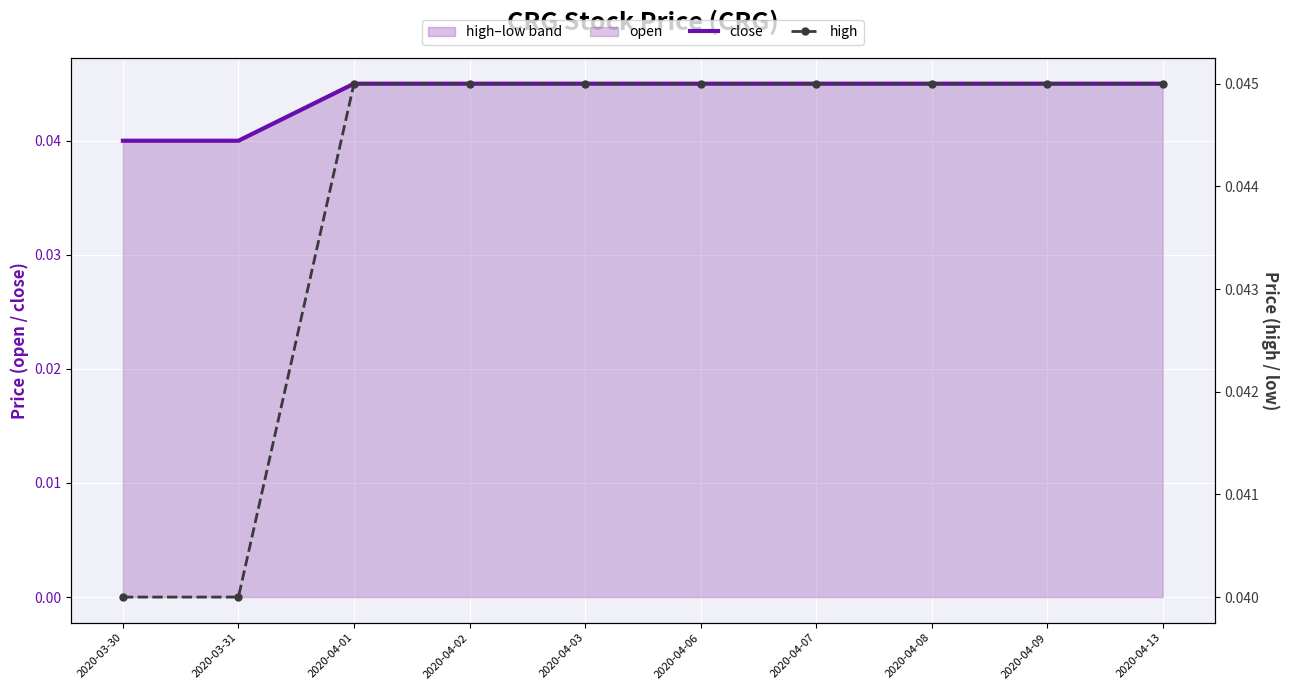

At which category is the sum across all series the highest?

2020-04-01